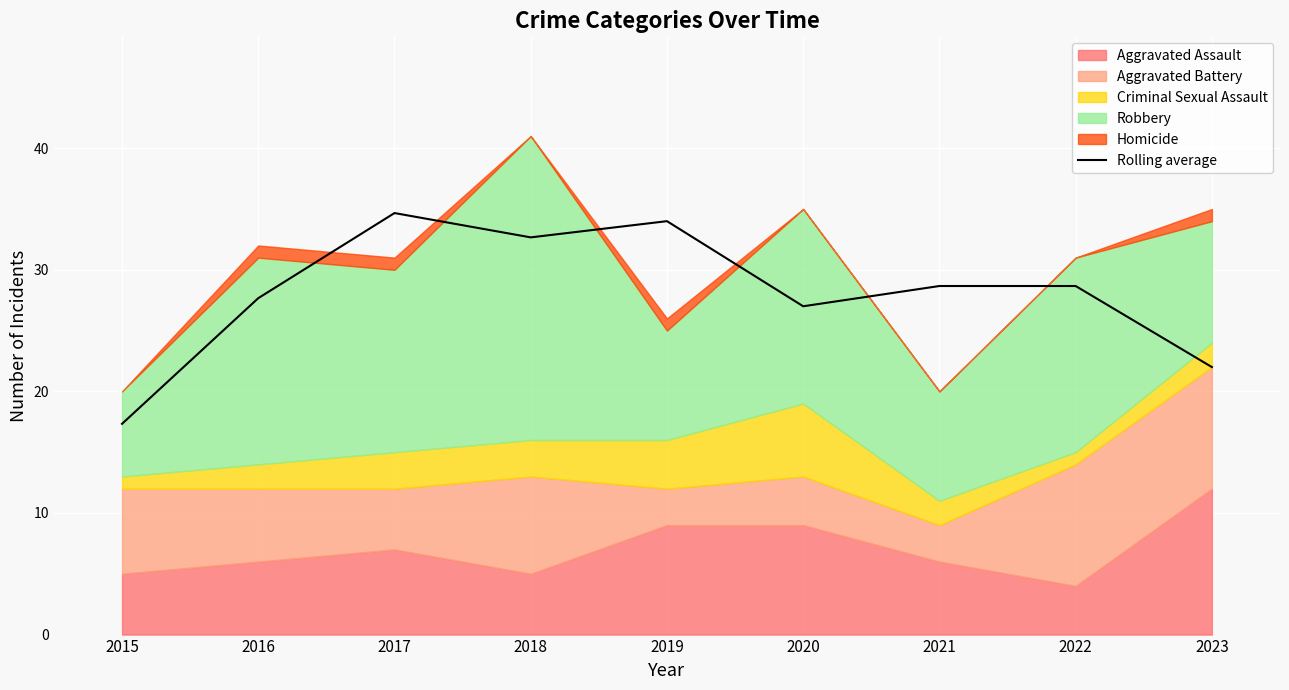

What is the greatest value displayed?

34.7